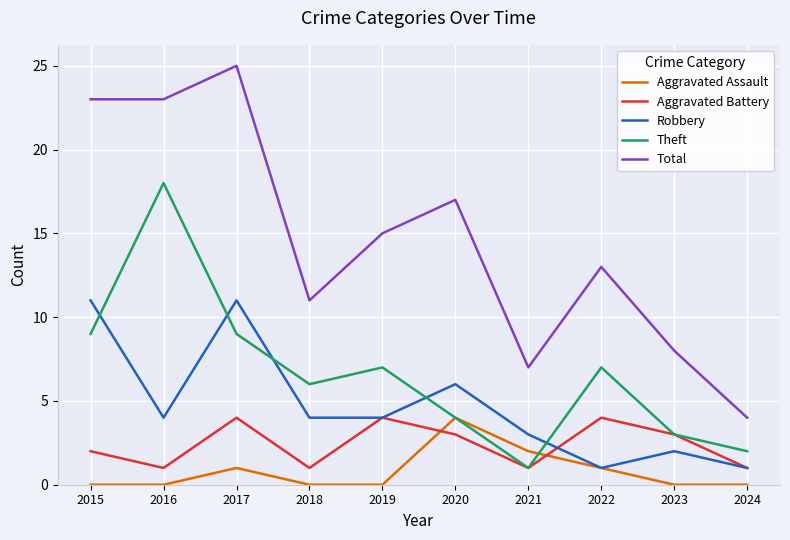

The Aggravated Assault series shows 0 at 2019. True or false?

True